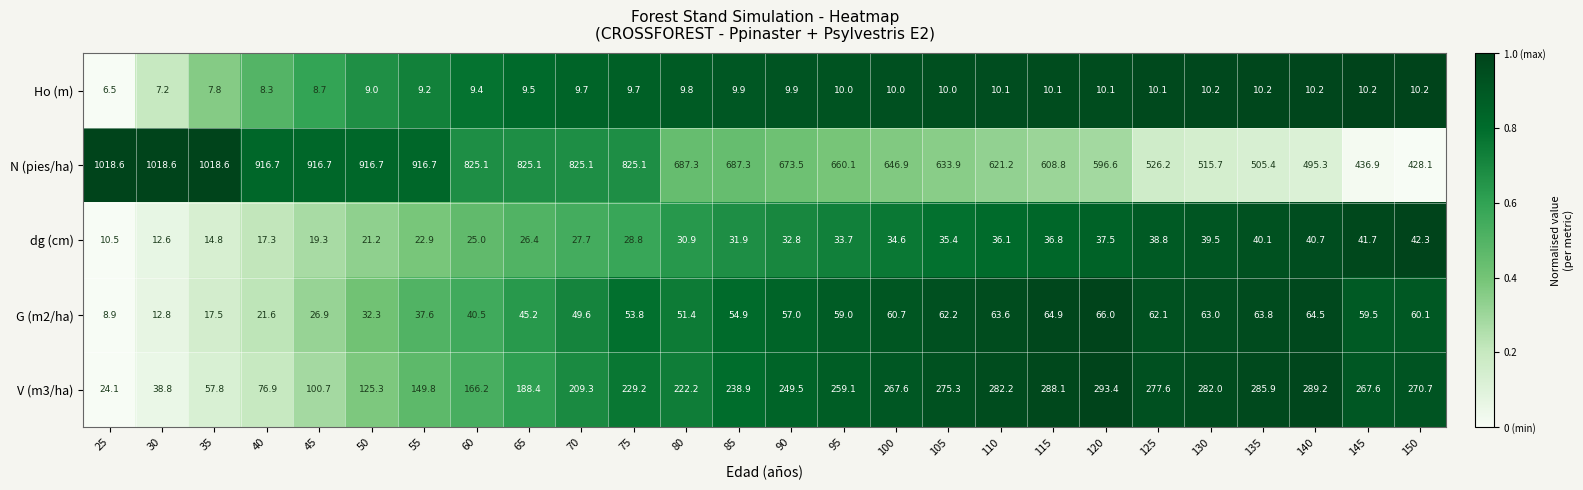

What is the smallest value displayed?

6.5